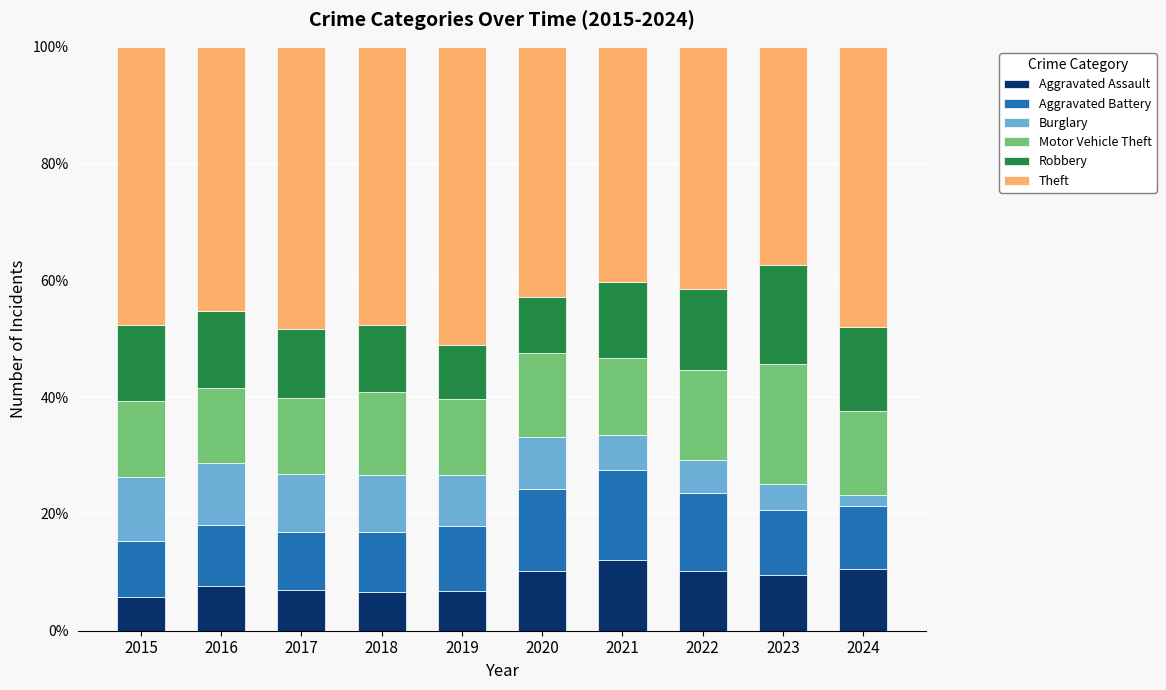

What is the maximum value for Aggravated Assault?

12.1